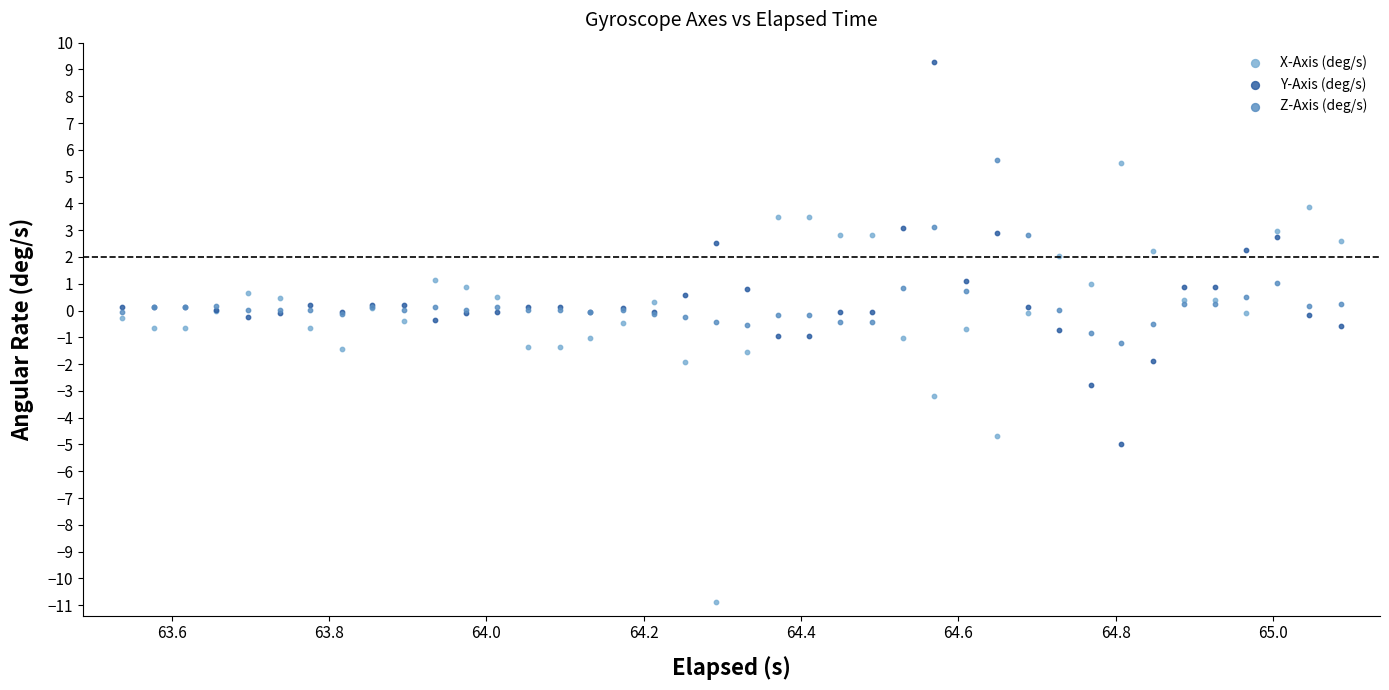

What is the X range (max minus min) for the scatter plot?

1.5